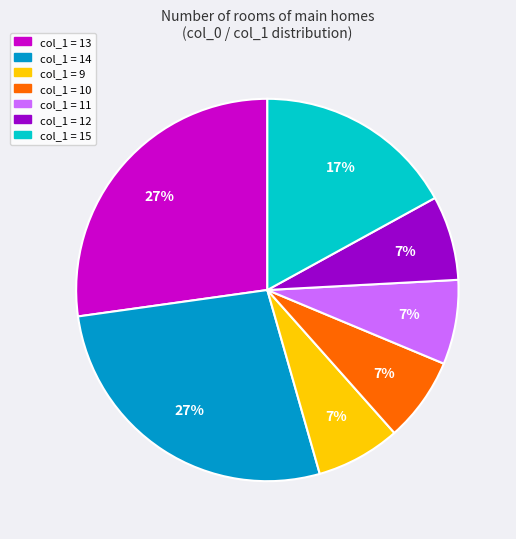

Is there a majority slice in this chart?

No